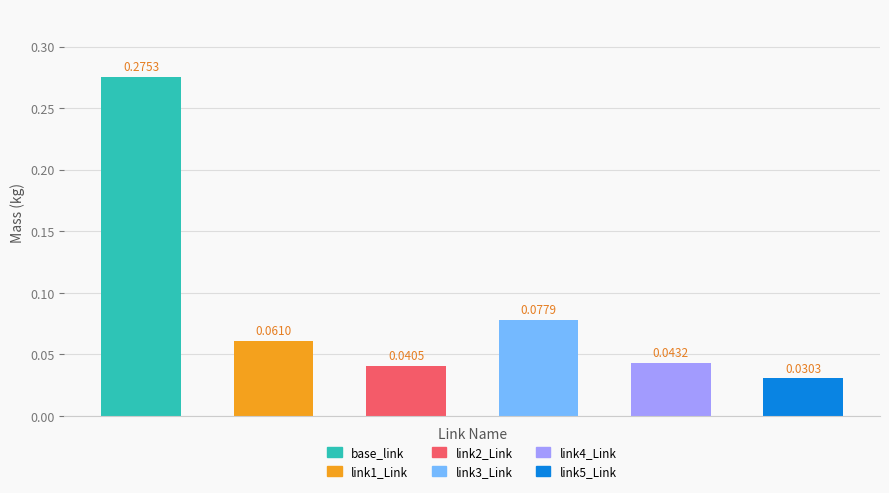

What is the sum of all values?

0.5